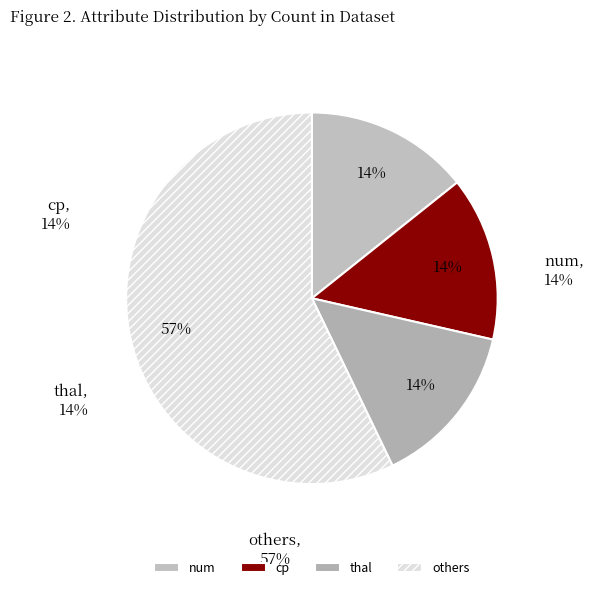

How many segments does this pie chart have?

4